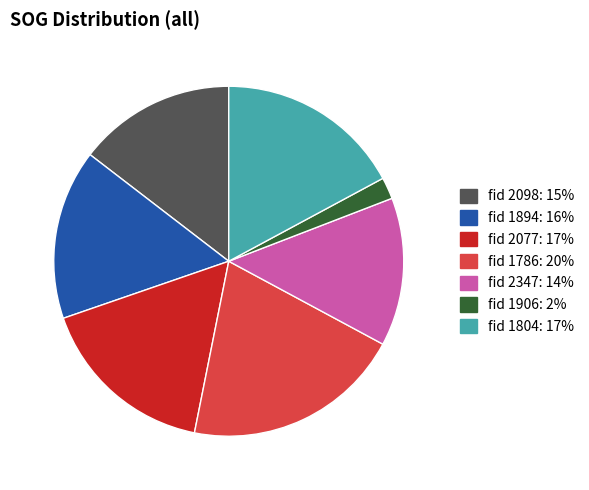

Is there any slice that represents more than half of the pie?

No